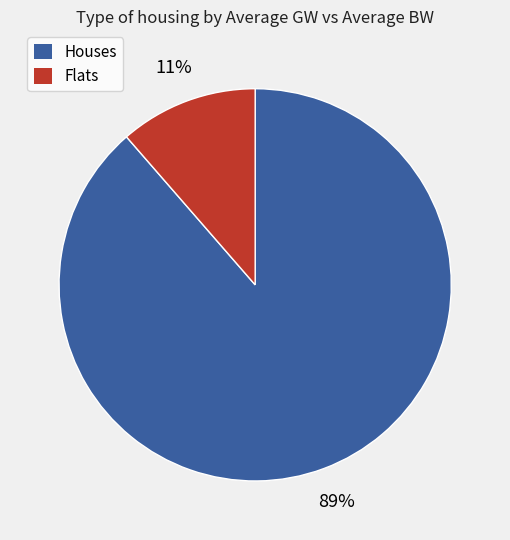

How many segments does this pie chart have?

2